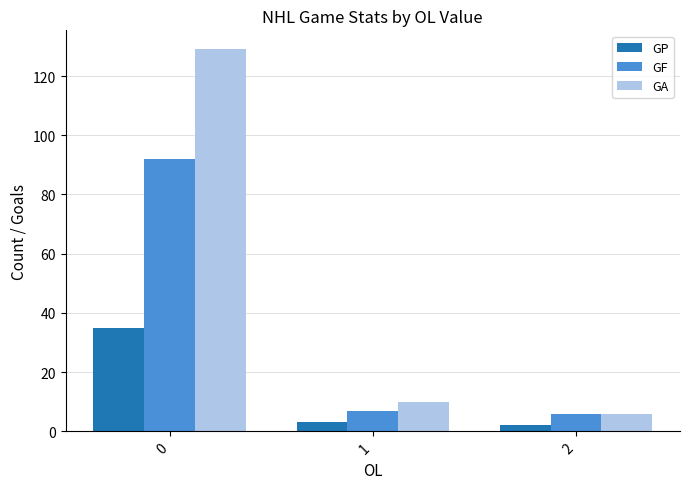

Which series has the largest total across all categories?

GA